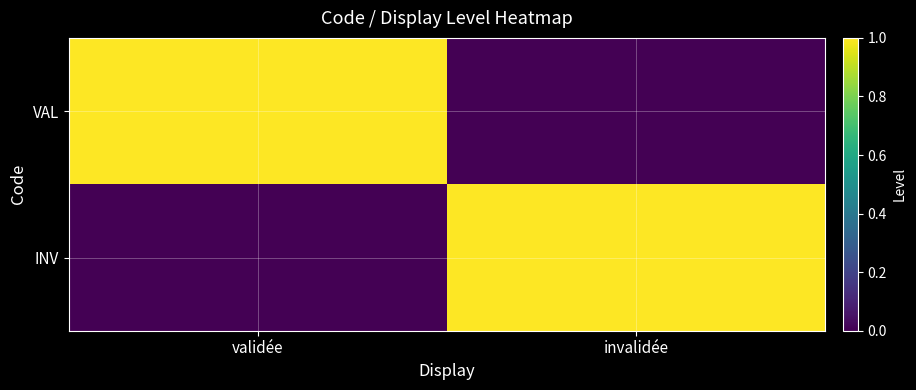

At how many categories does at least one series exceed 0?

2